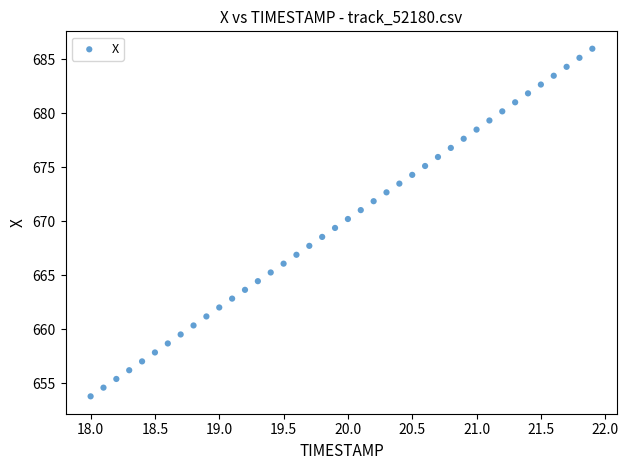

What is the range of Y values (max minus min)?

32.2